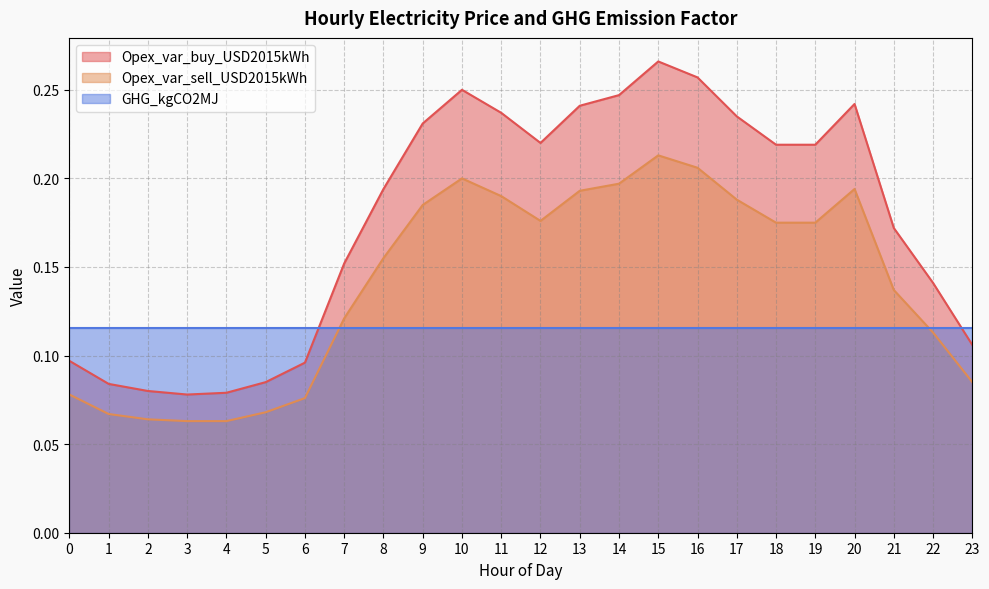

Which series changed the most between 2 and 8?

Opex_var_buy_USD2015kWh